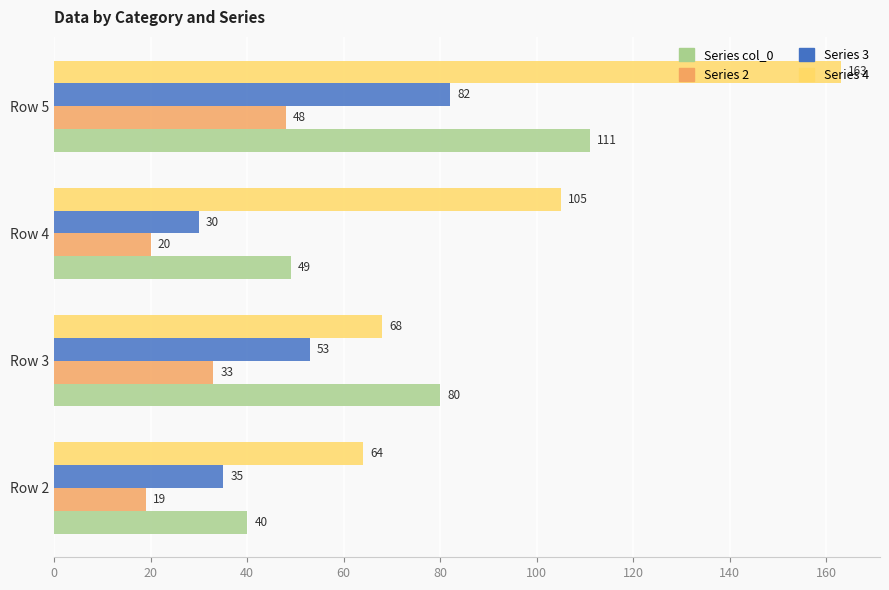

At which category is the sum across all series the highest?

Row 5